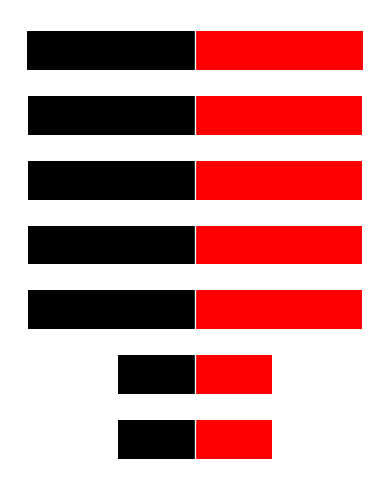

At how many categories does at least one series exceed -580307?

7